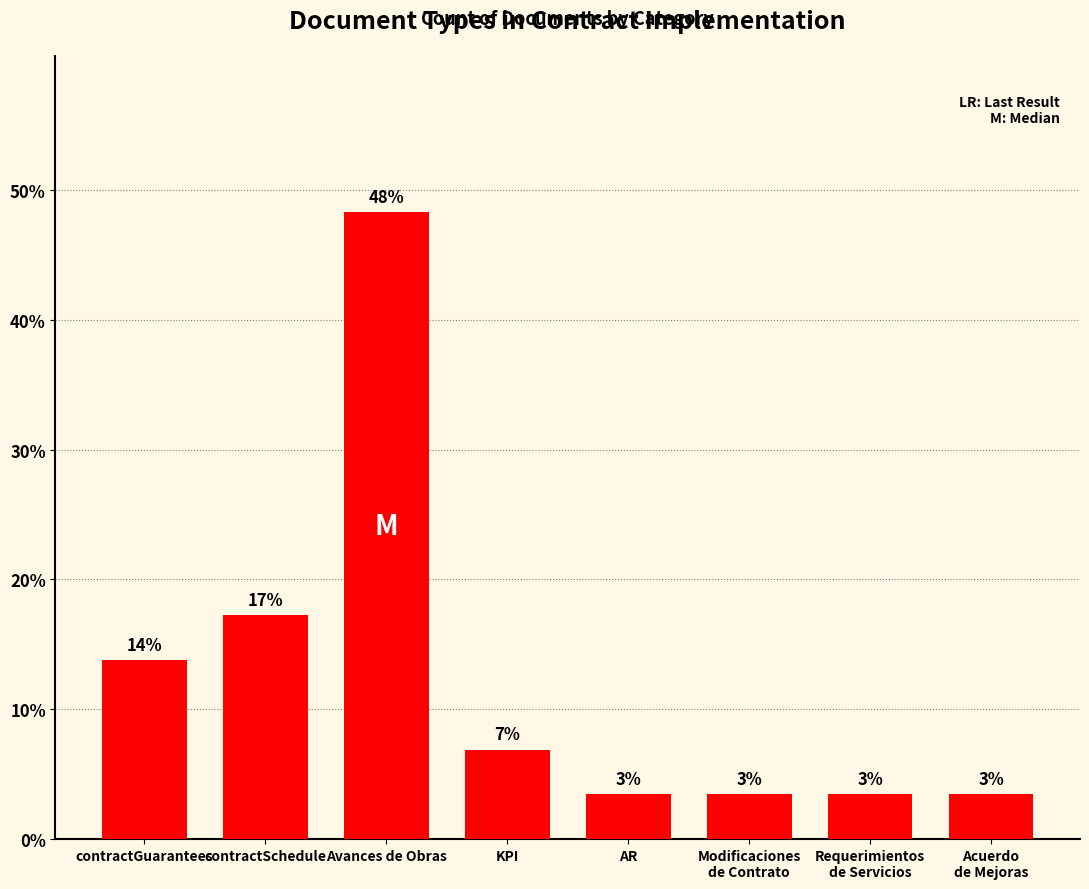

What is the label of the 6th bar from the left?

Modificaciones
de Contrato